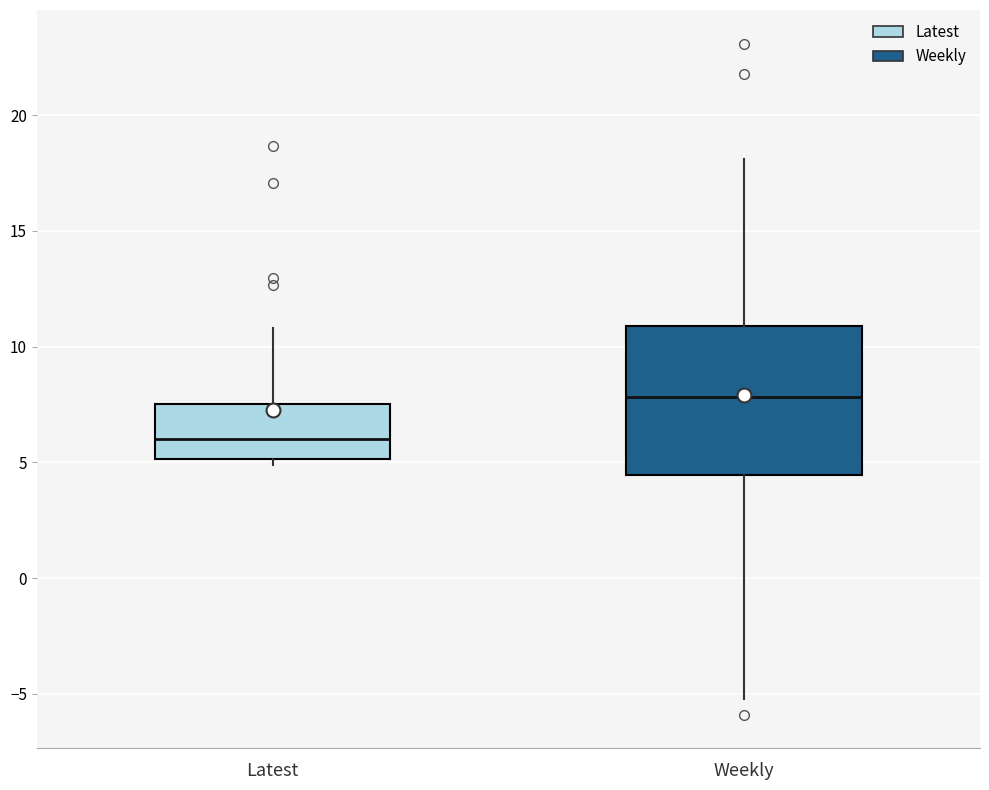

Reading left to right, read every box against the y-axis: the position of its median line, the range the box covers, and the ends of its whiskers. The values are not printed on the chart, so give them approximately, as read against the axis.

Latest: median 6.0, box 5.0 to 7.5, whiskers 5.0 (just below the box's lower edge) to 11.0
Weekly: median 8.0, box 4.5 to 11.0, whiskers -5.0 to 18.0